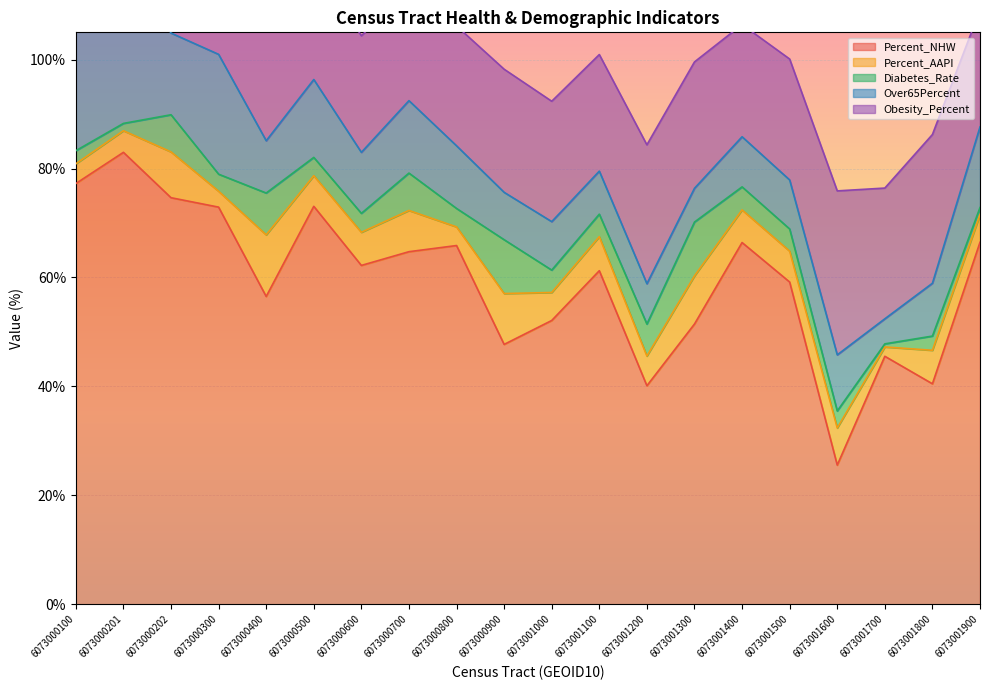

The value of Diabetes_Rate at 6073000700 is 6.9. True or false?

True